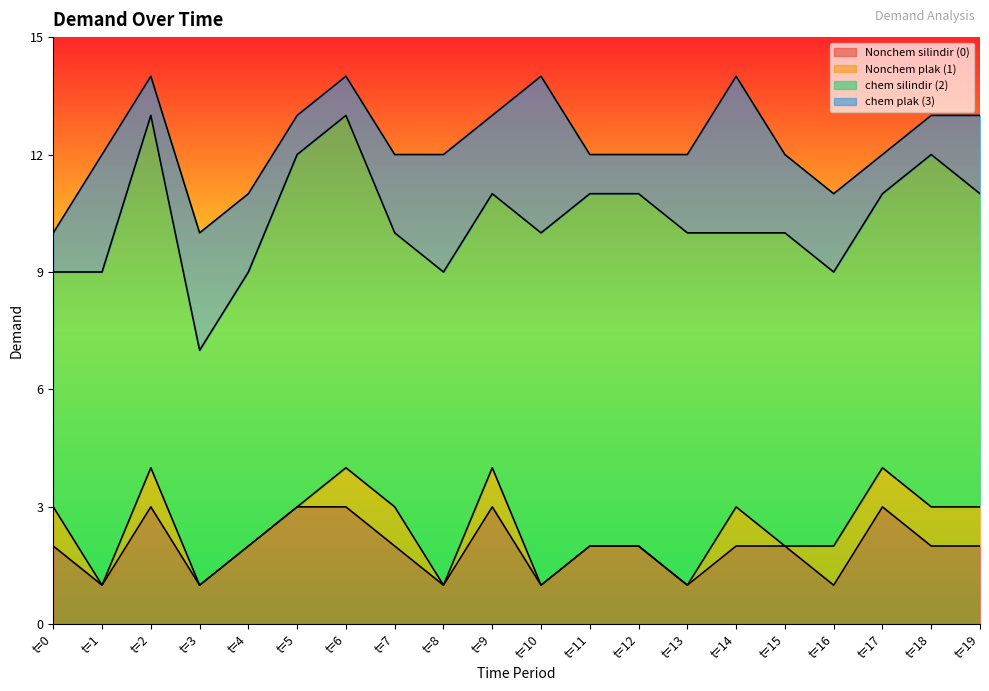

What is the total value across all series at t=19?

13